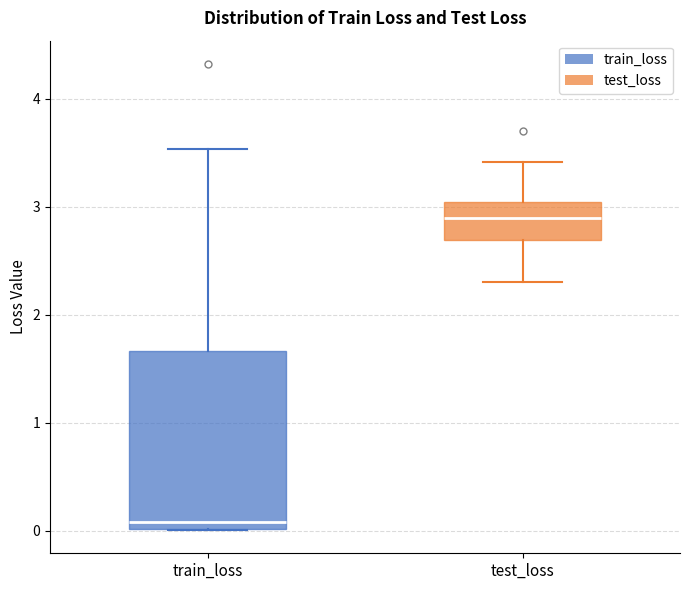

Which box is the tallest, from its lower edge to its upper edge?

train_loss